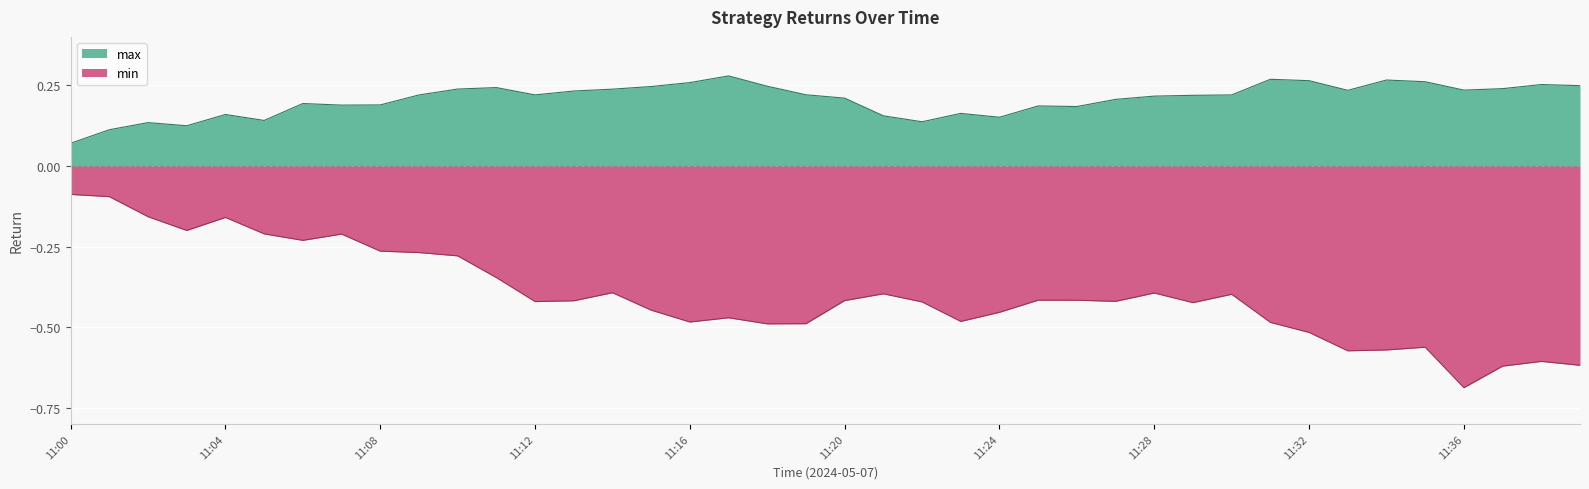

The value of min at 11:11 is -0.3. True or false?

True